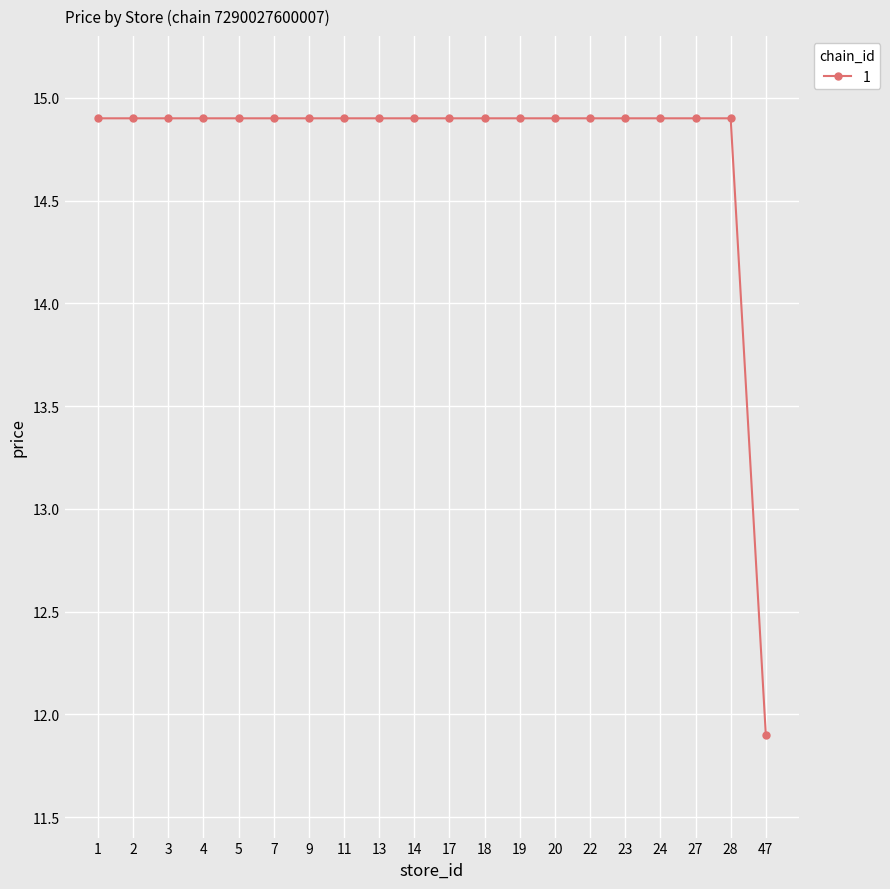

What is the value of the 13th point from the left?

14.9